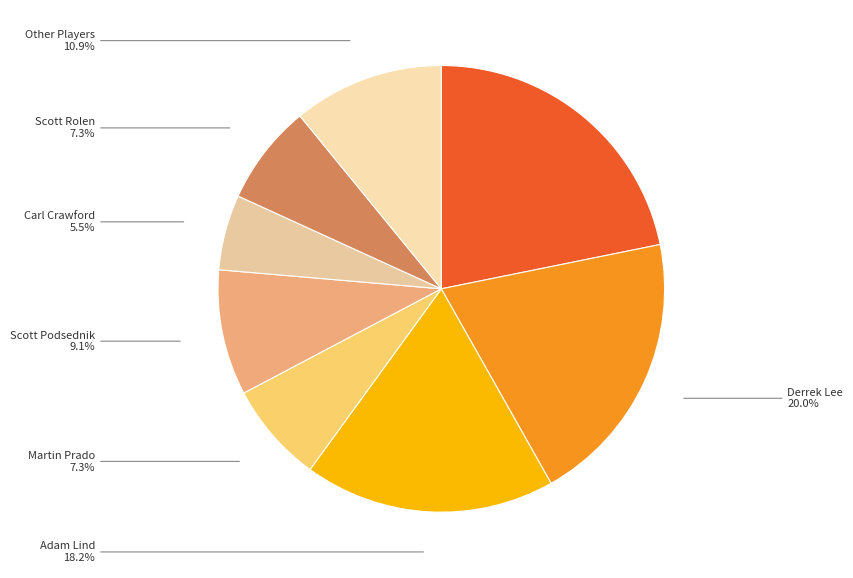

How many slices are in this pie chart?

8